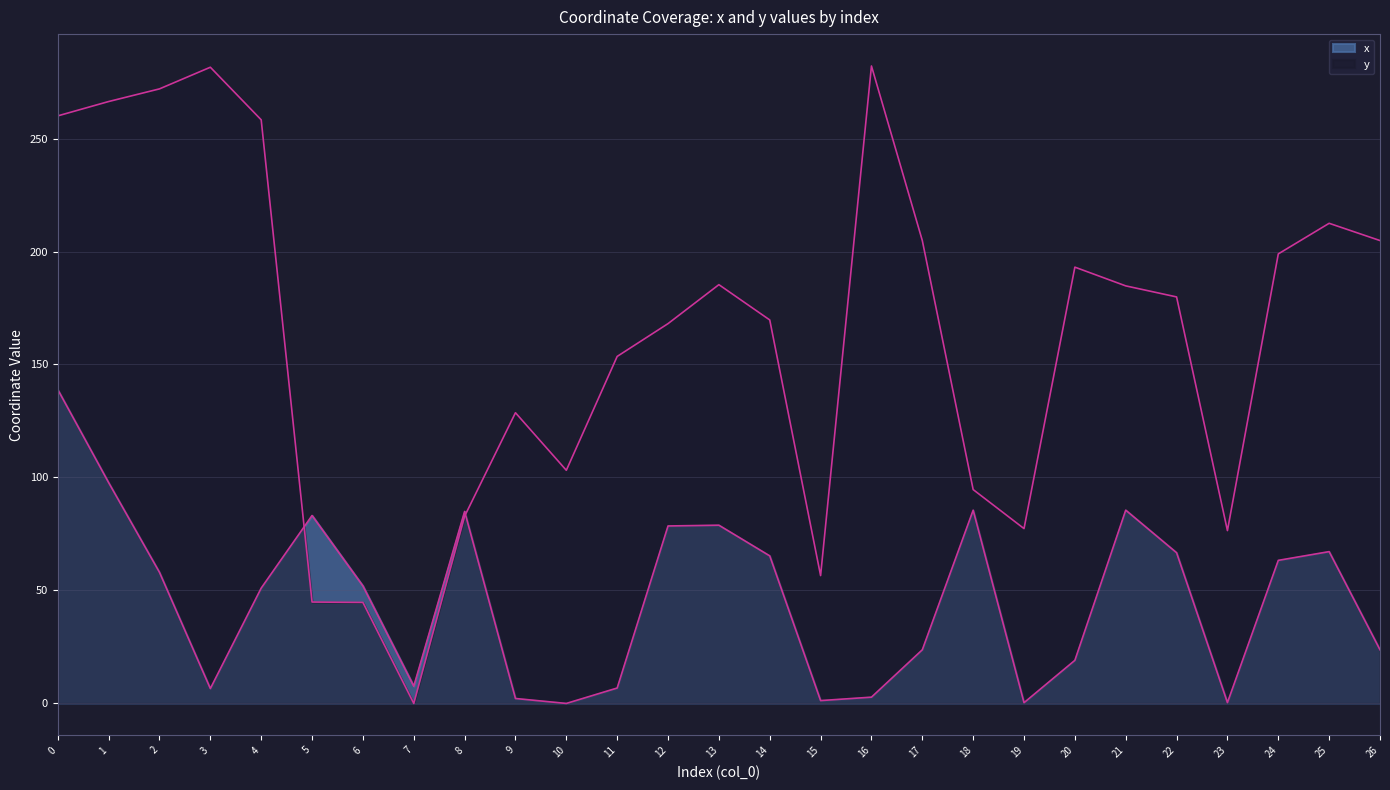

Which has a higher value, 14 or 24?

14